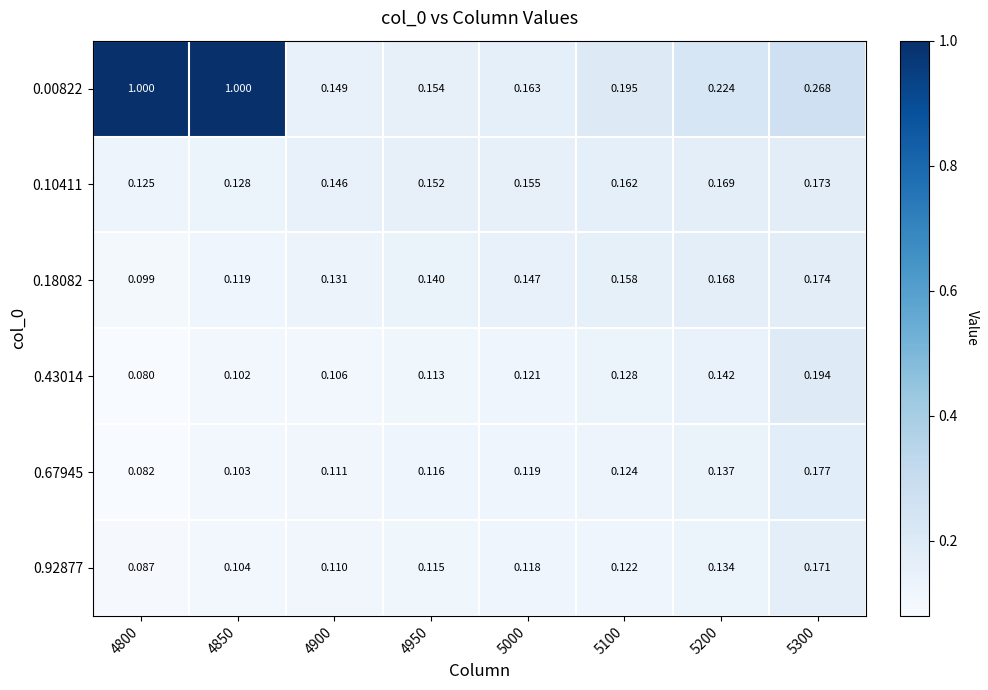

Is the value of 0.00822 at 5100 greater than the value of 0.10411 at 4900?

Yes